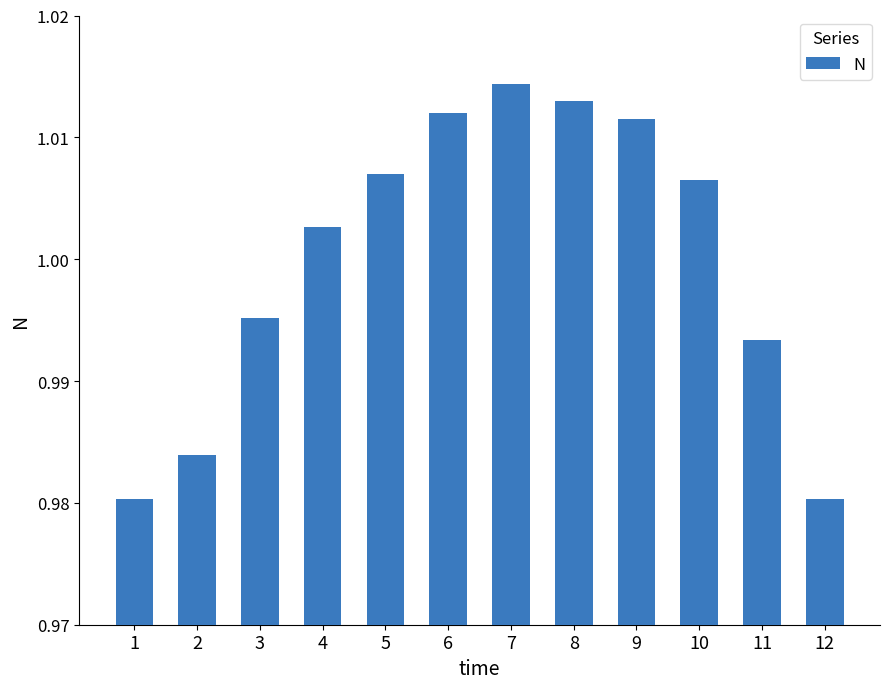

At which category does the chart reach its peak across all series?

7